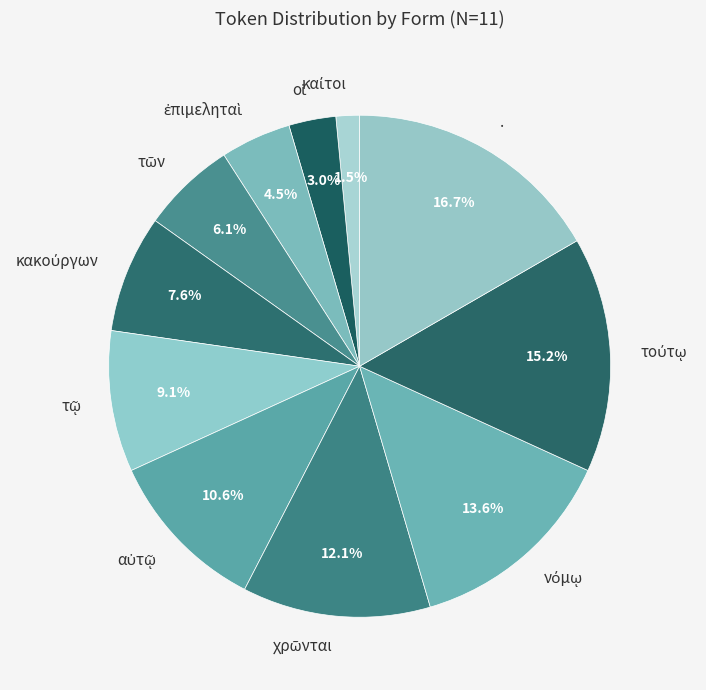

To the nearest percent, what is the average slice percentage?

9%